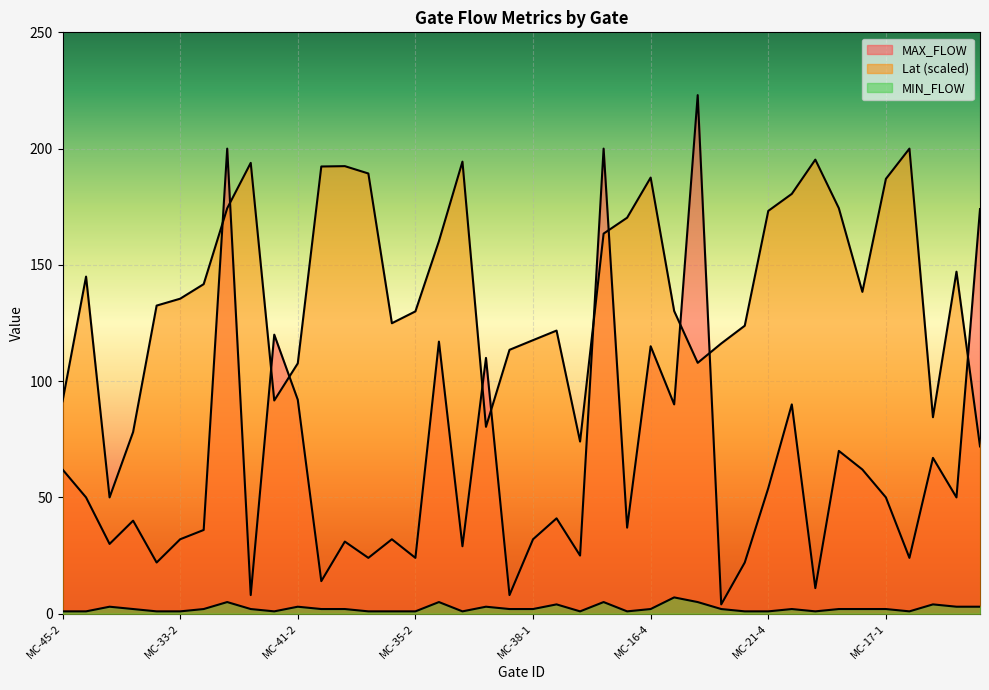

Rank the series by their maximum value, from highest to lowest.

MAX_FLOW, Lat, MIN_FLOW